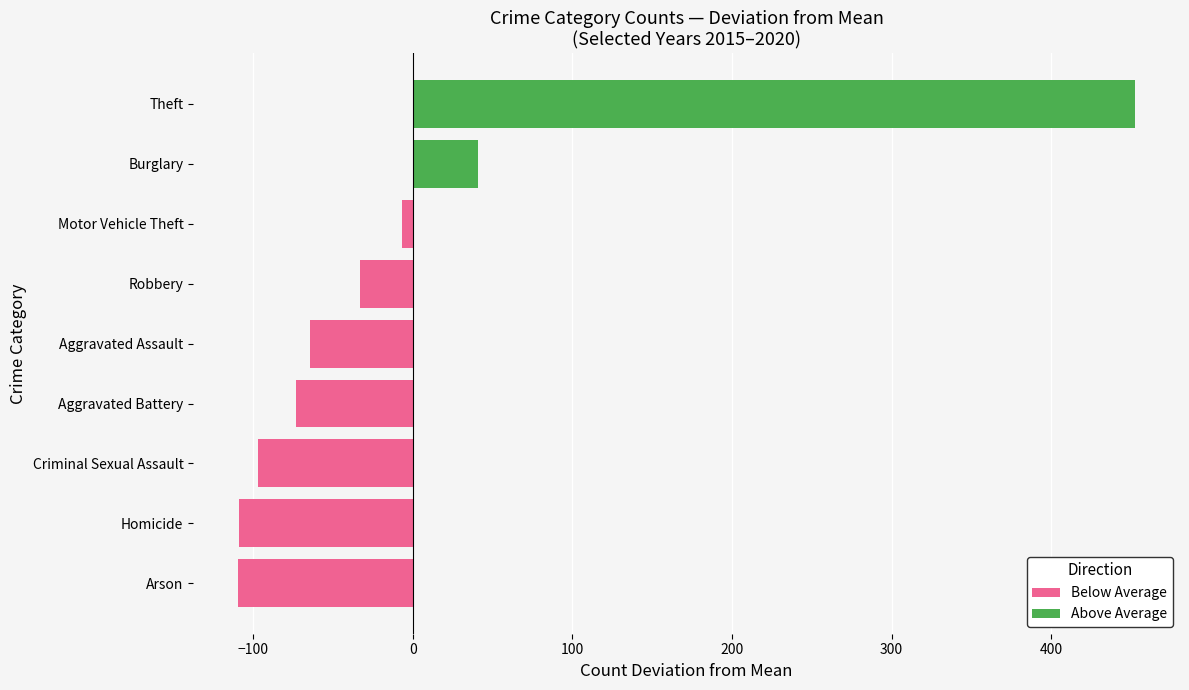

Reading right to left, extract all data points from this chart.

Below Average: 0.0	0.0	-6.8	-33.0	-64.8	-73.3	-96.8	-108.8	-109.6
Above Average: 452.7	40.5	0.0	0.0	0.0	0.0	0.0	0.0	0.0